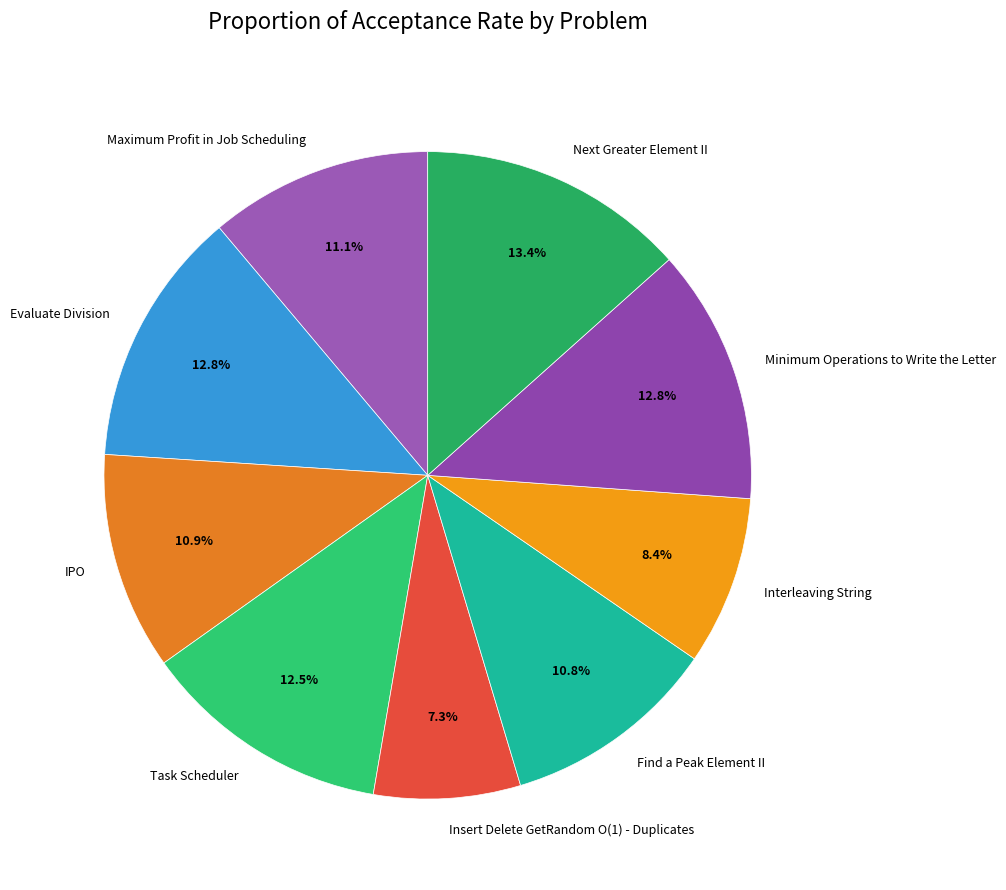

Is the sum of Evaluate Division and Task Scheduler greater than half?

No